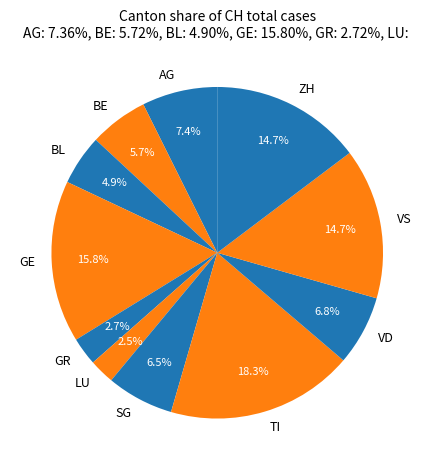

What percentage is the ZH slice, to the nearest percent?

15%